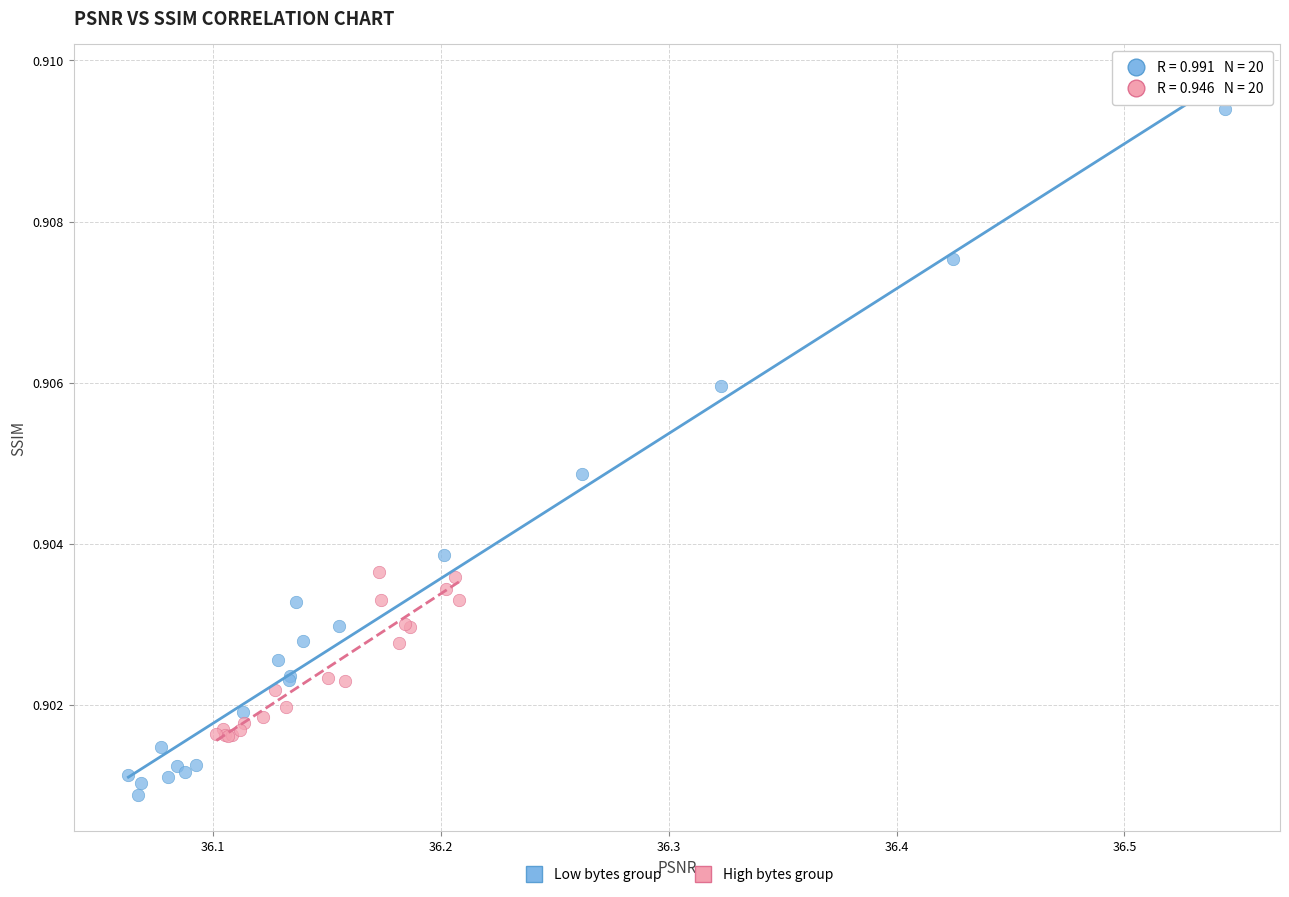

Which series contains the highest Y value?

Low bytes group